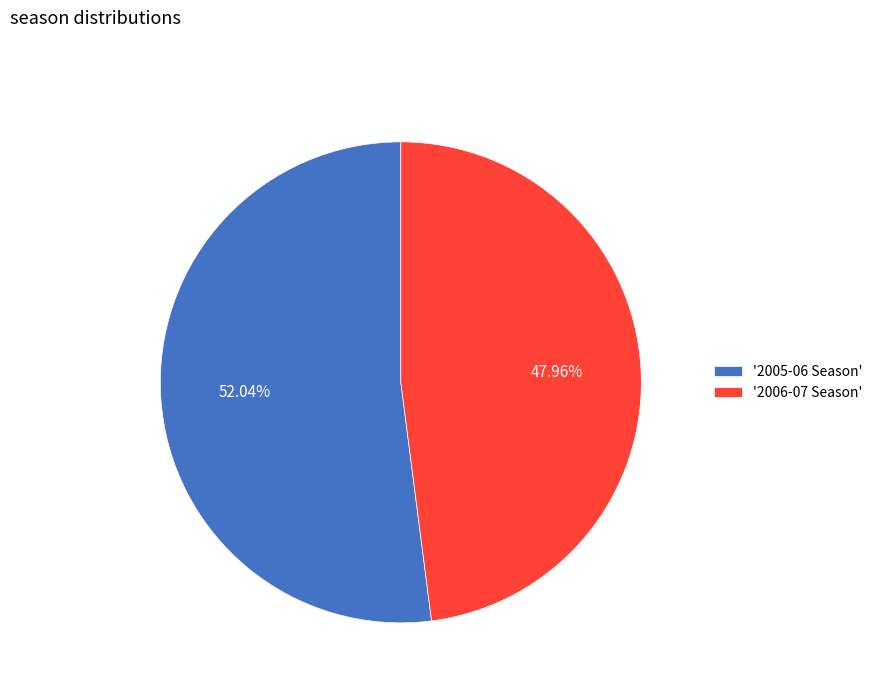

Approximately how many times larger is the value at '2005-06 Season' compared to '2006-07 Season'?

1.1